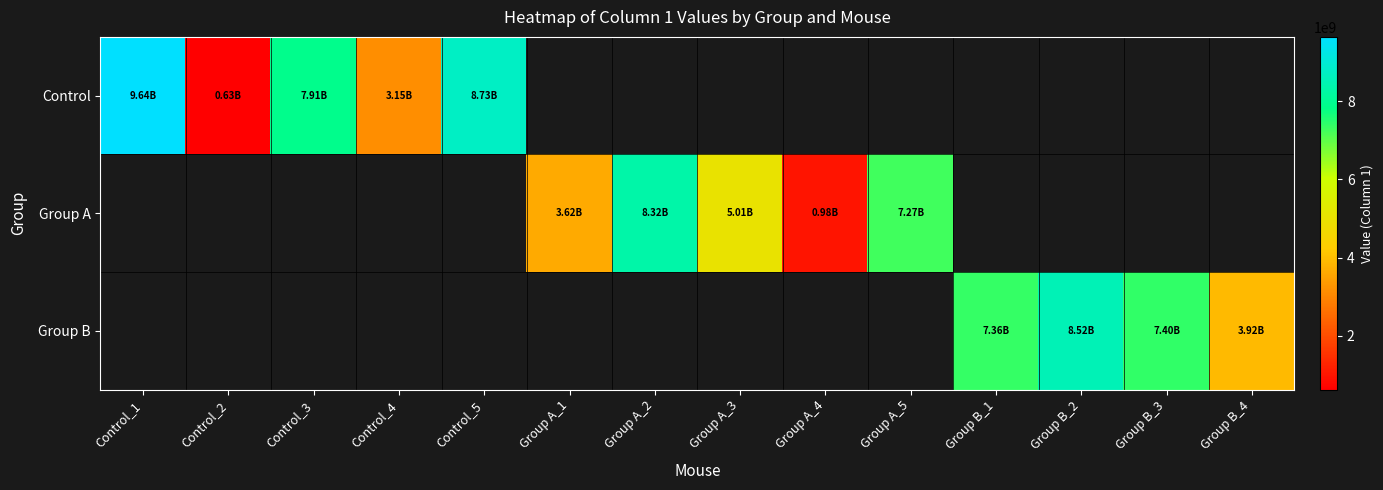

Between Group A_2 and Control_5, which is larger?

Control_5